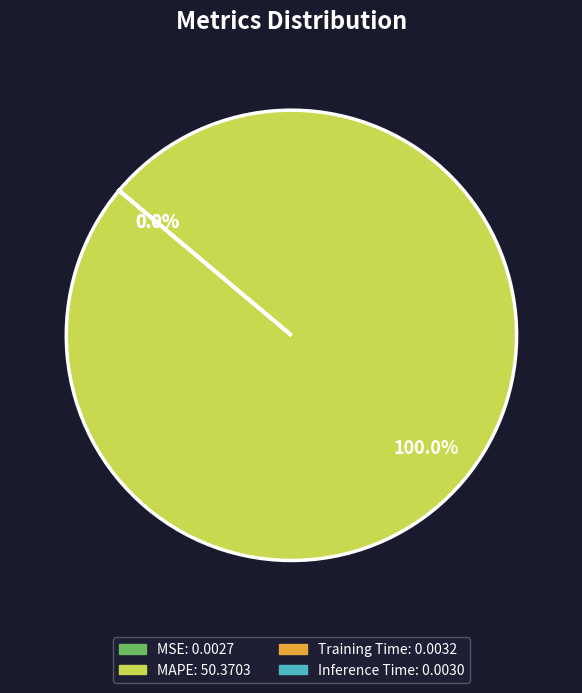

Which slice represents more than half of the pie?

MAPE